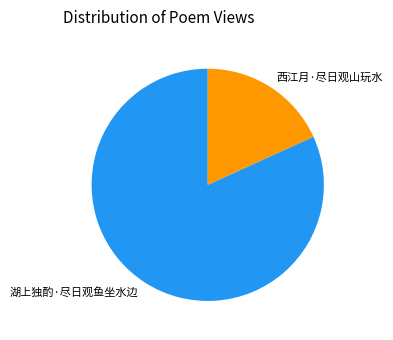

Is it true that 湖上独酌·尽日观鱼坐水边 is 82% of the pie?

True